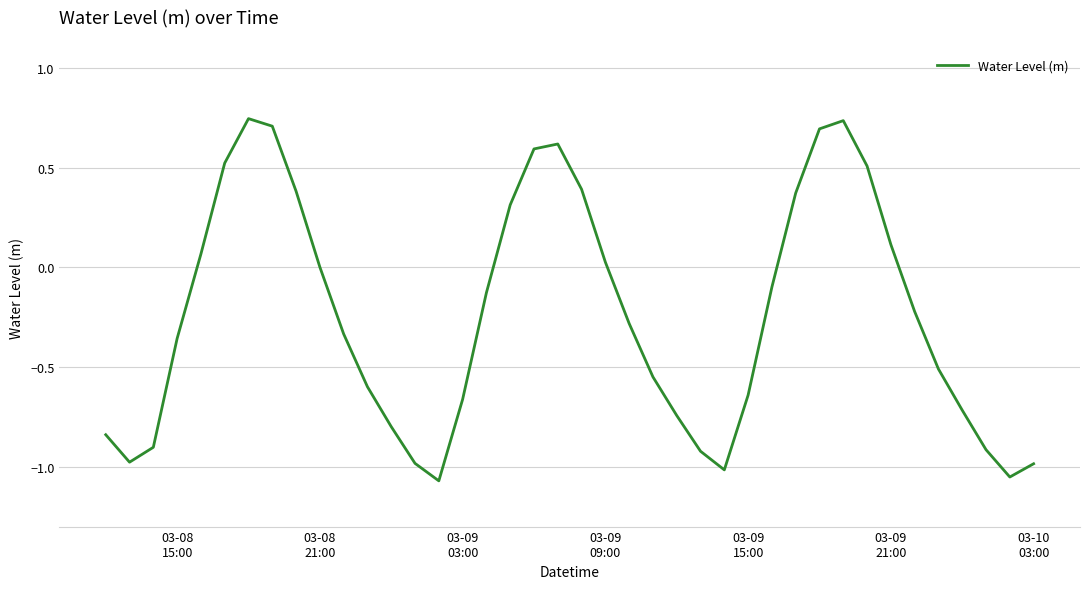

What is the difference between the maximum and minimum values?

1.8